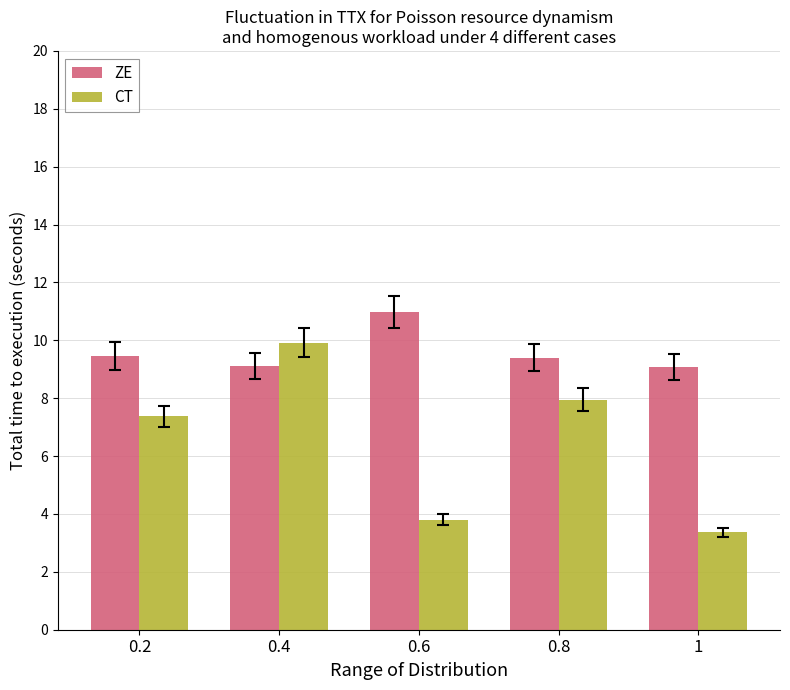

Rank the series by their average value, from lowest to highest.

CT, ZE